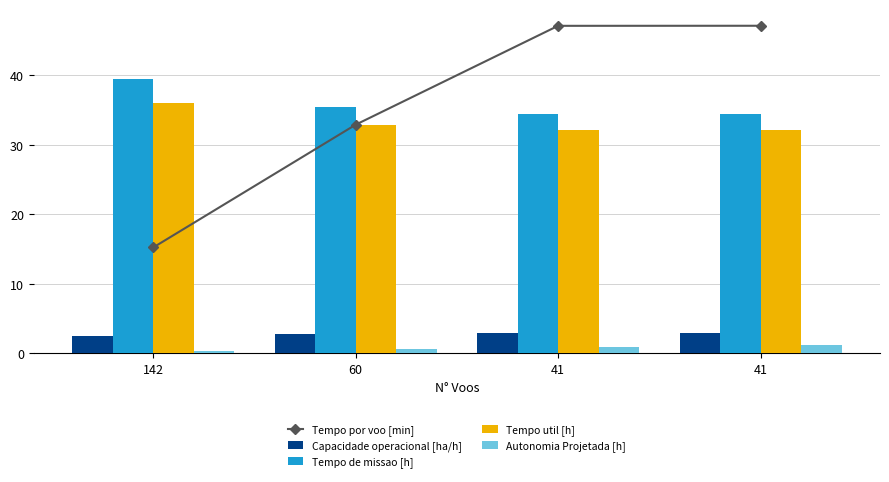

Which has a higher value, 41 or 60?

41